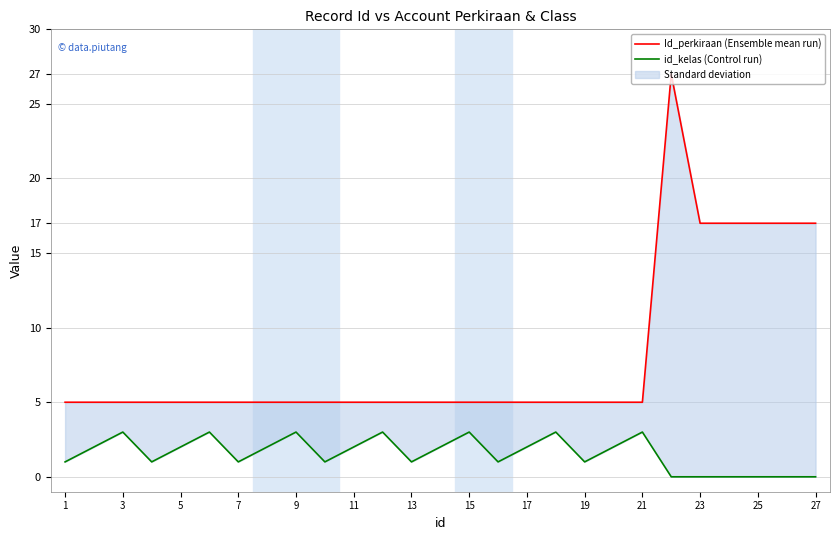

Which has a higher value, 14 or 11?

14